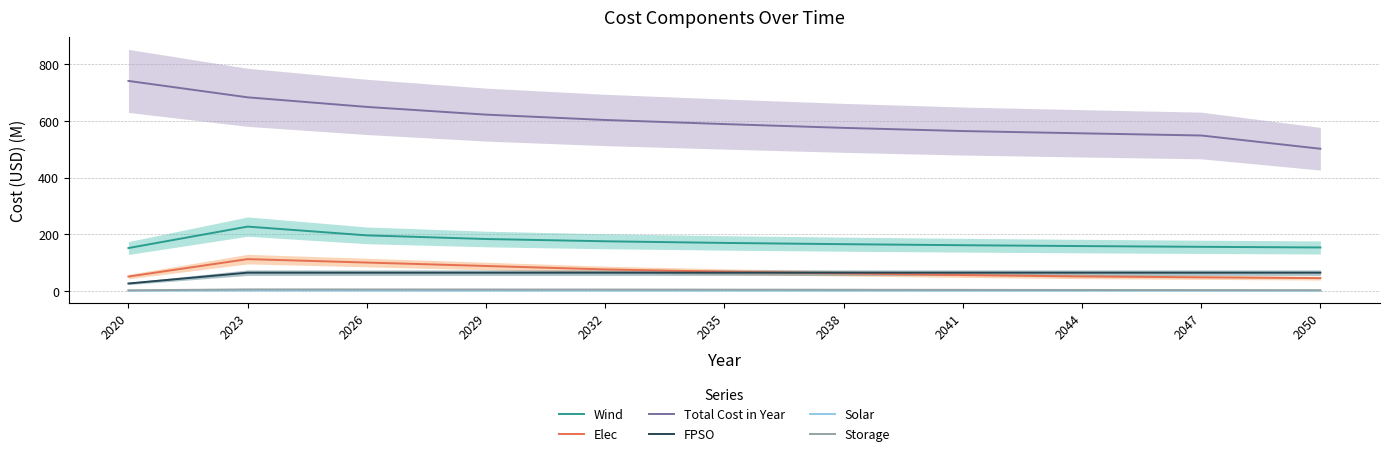

List the labels in order of Storage value, largest first.

2023, 2026, 2029, 2032, 2035, 2038, 2041, 2044, 2047, 2050, 2020